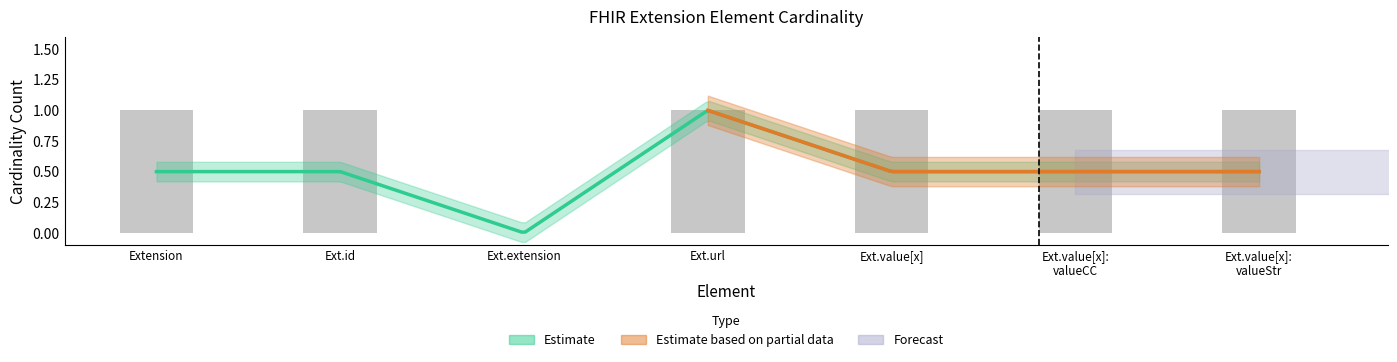

What is the value of the 4th bar from the left?

1